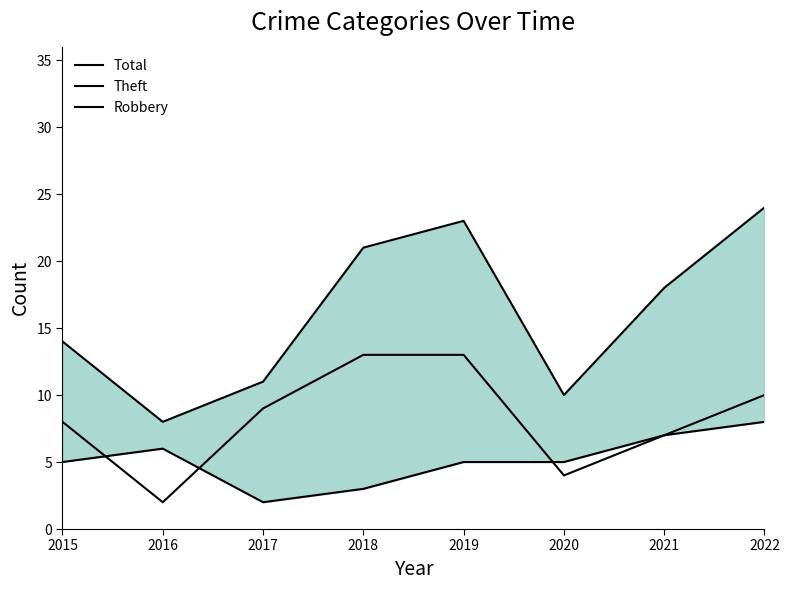

True or false: Total has a value of 14 at 2015.

True